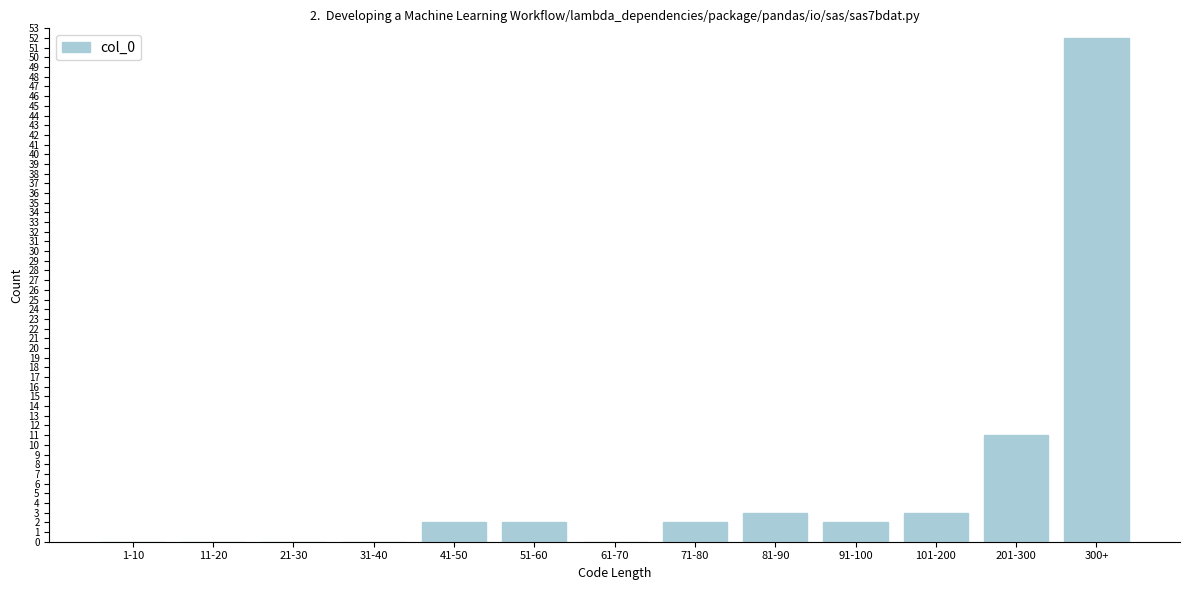

Reading left to right, transcribe all the data shown in this chart.

1-10=0	11-20=0	21-30=0	31-40=0	41-50=2	51-60=2	61-70=0	71-80=2	81-90=3	91-100=2	101-200=3	201-300=11	300+=52